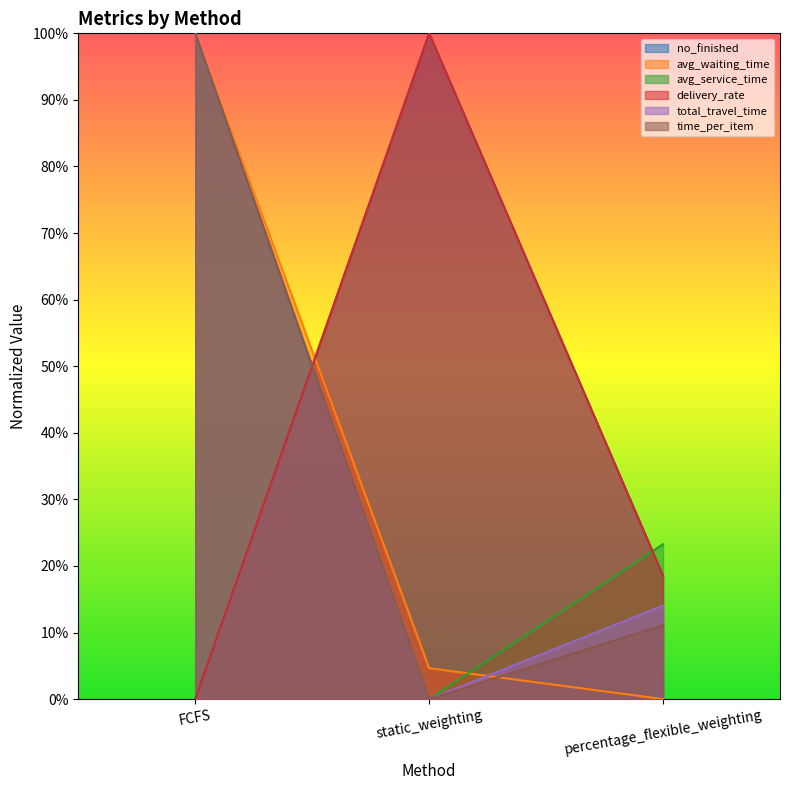

At which label is avg_service_time closest to 50?

percentage_flexible_weighting